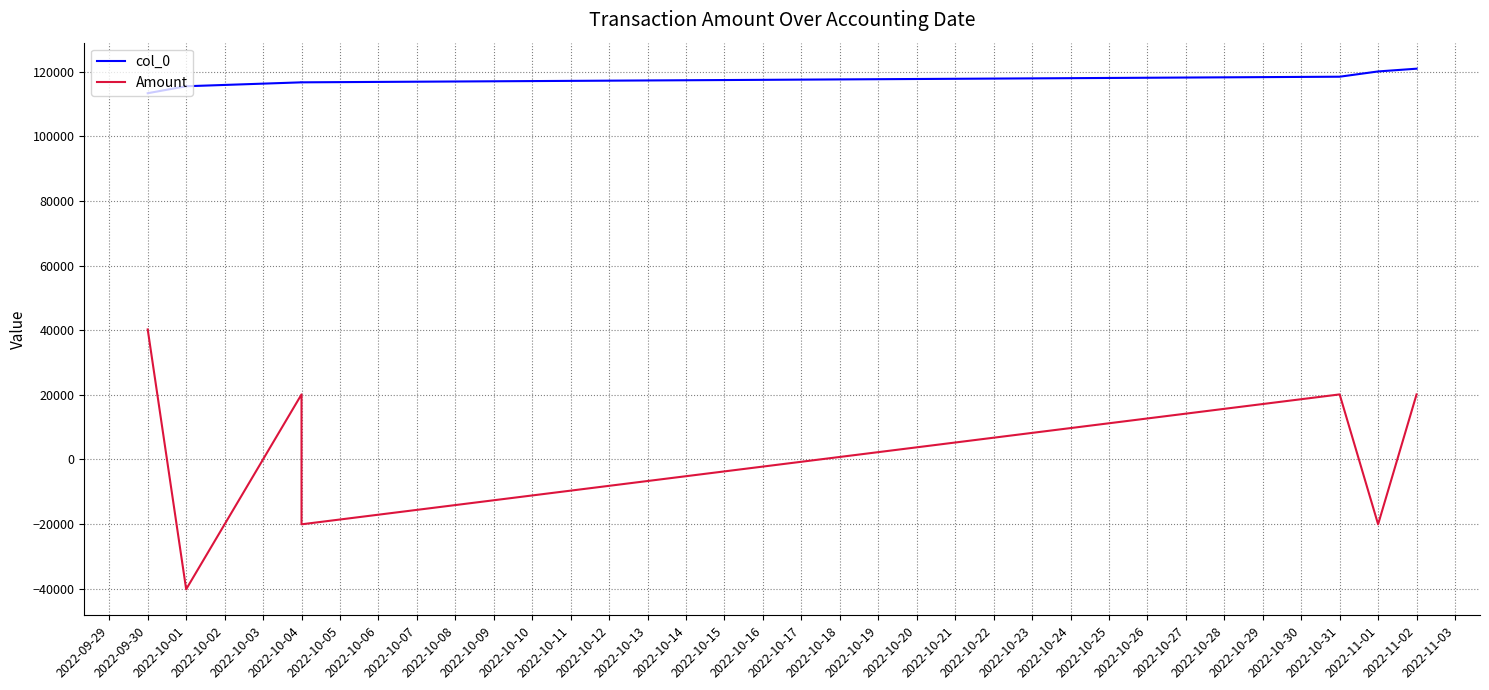

Reading right to left, what are all the values shown in this chart?

col_0: 120932.0	120081.0	118452.0	116712.0	116709.0	115500.0	113340.0
Amount: 20107.5	-20107.5	20107.5	-20107.5	20107.5	-40215.0	40215.0